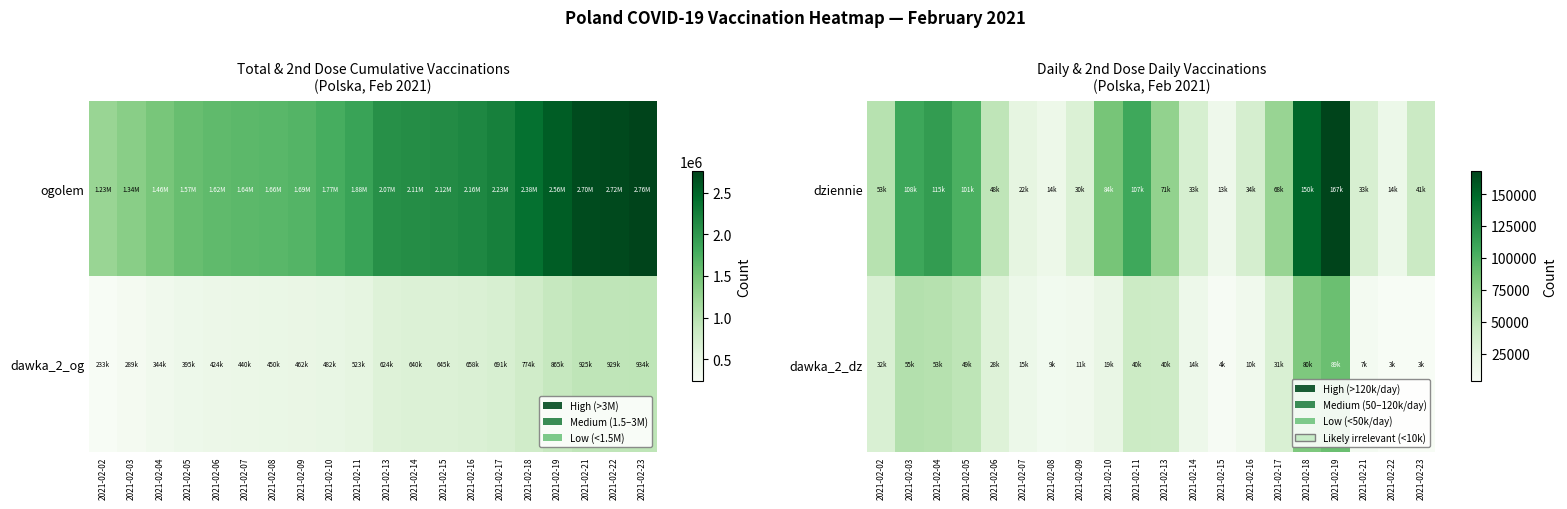

Which category has the highest value in the dawka_2_dz series?

2021-02-19